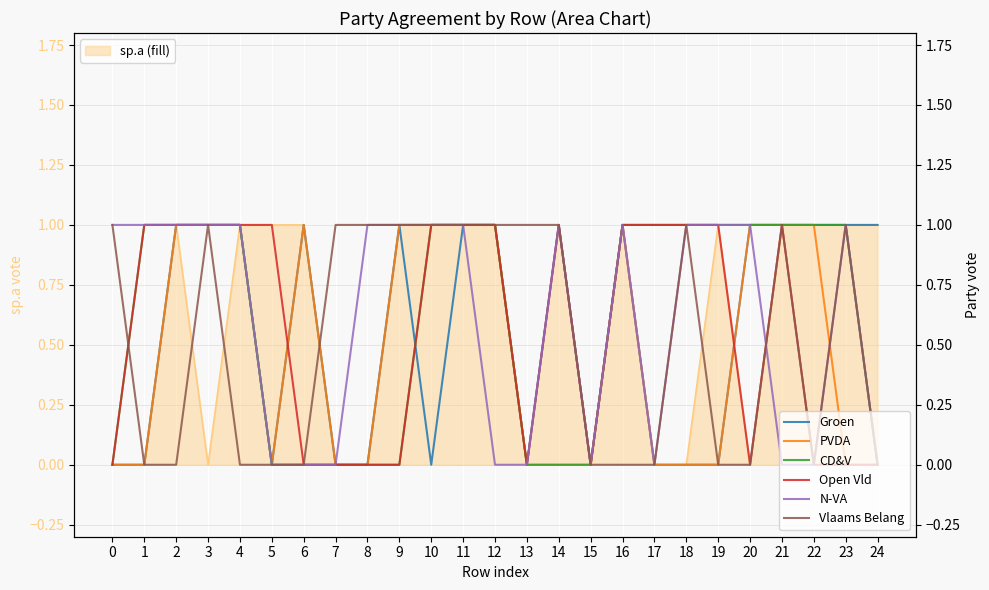

Is it true that sp.a (fill) equals 2 at 5?

False